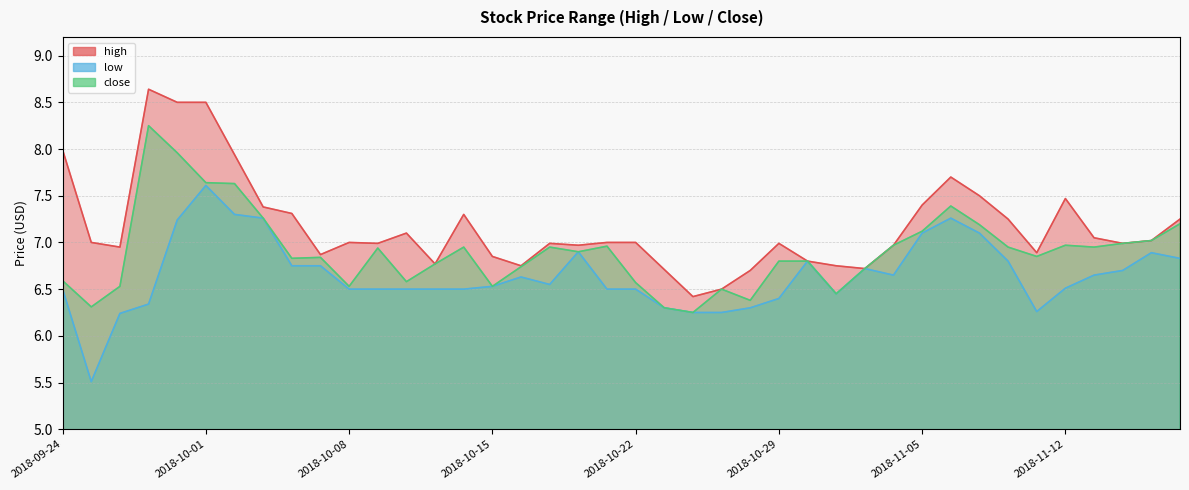

Which series has the largest total across all categories?

high